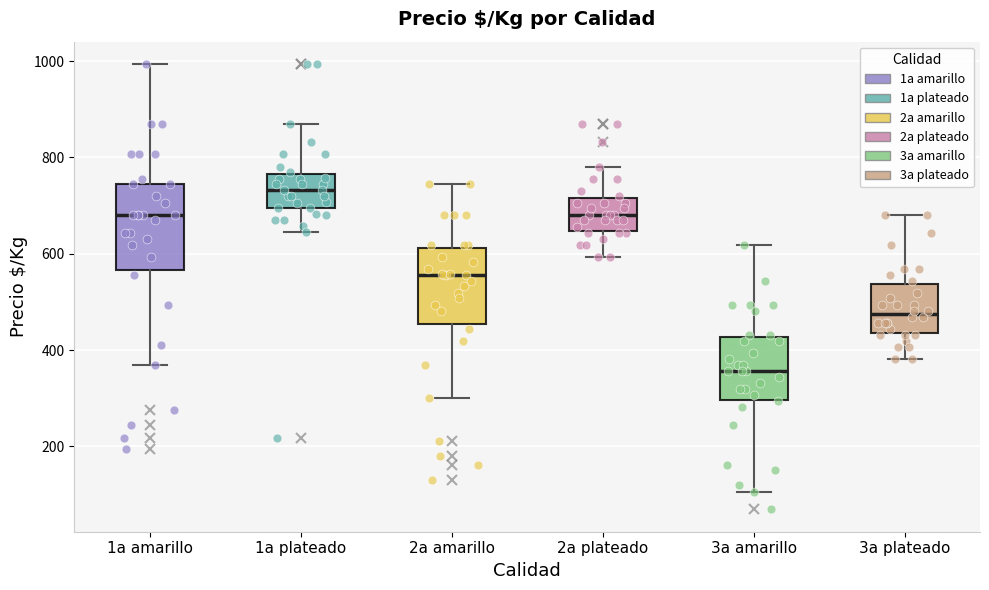

Which box has the highest median line?

1a plateado